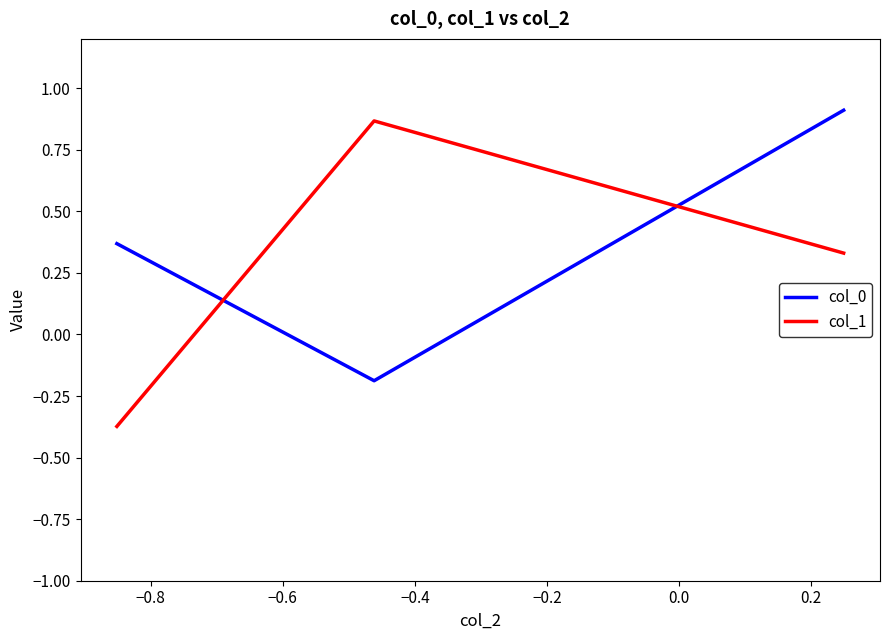

How many values in col_1 are above zero?

2